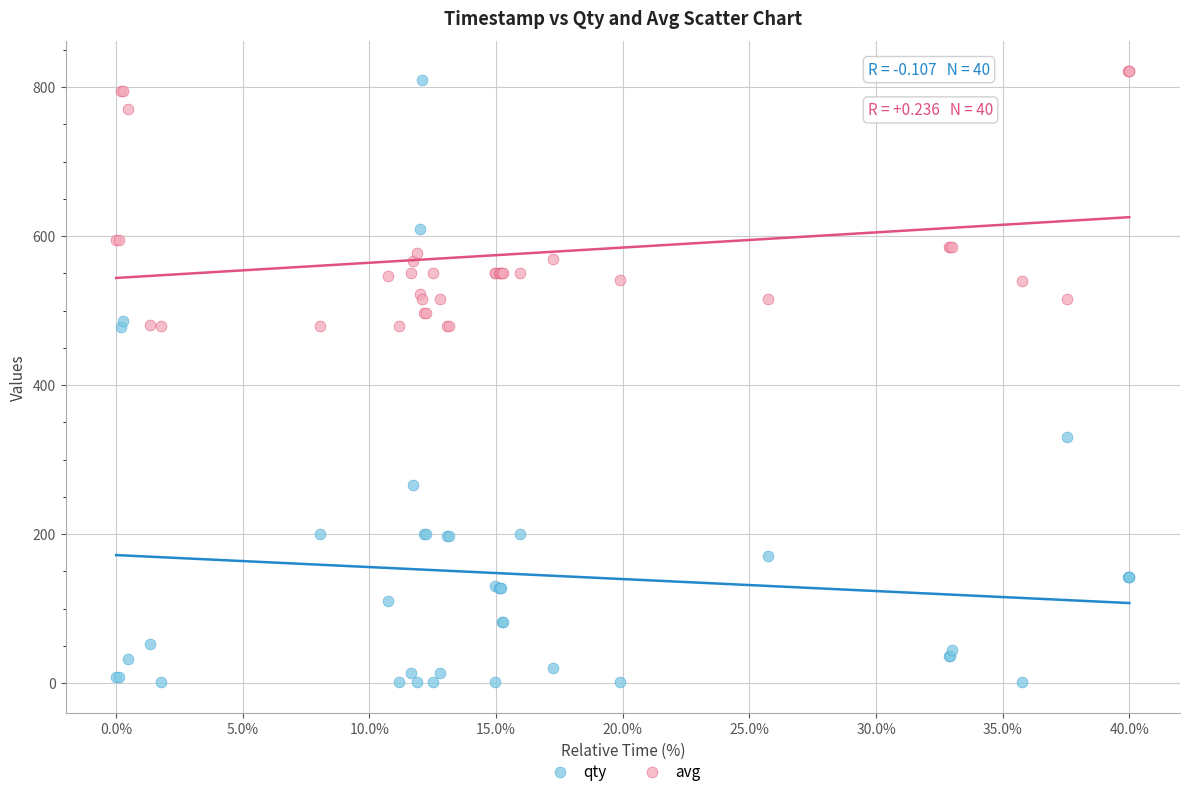

Which series contains the highest Y value?

avg